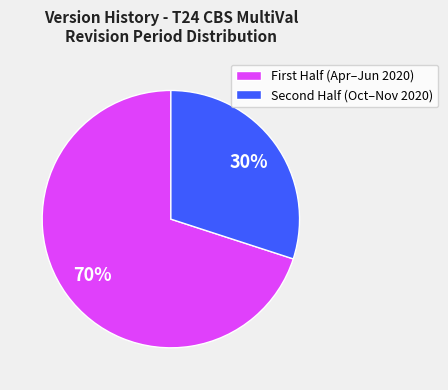

To the nearest percent, what is the difference between the largest and smallest slice percentages?

40%